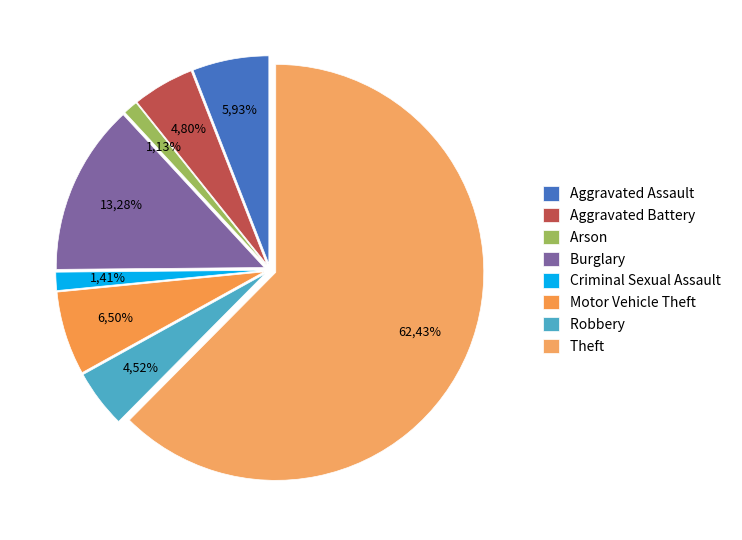

What is the smallest slice in the pie chart?

Arson